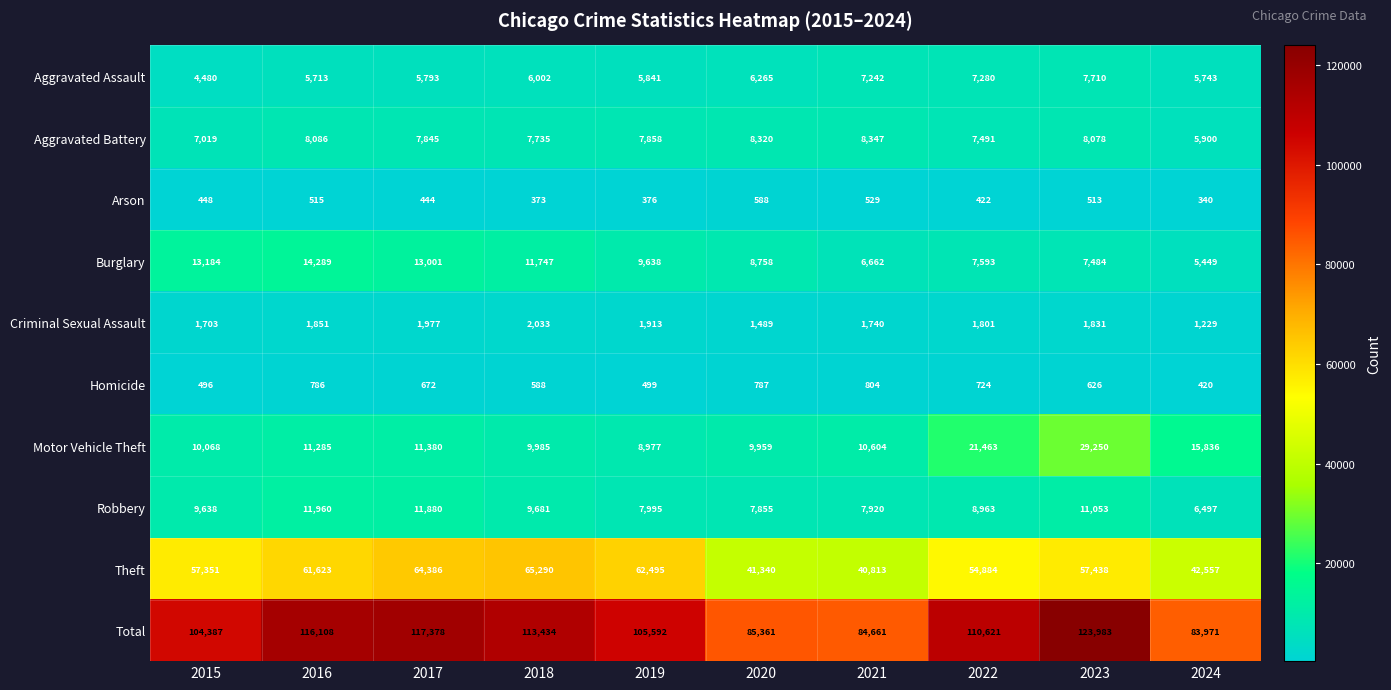

Which series has the largest total across all categories?

Total